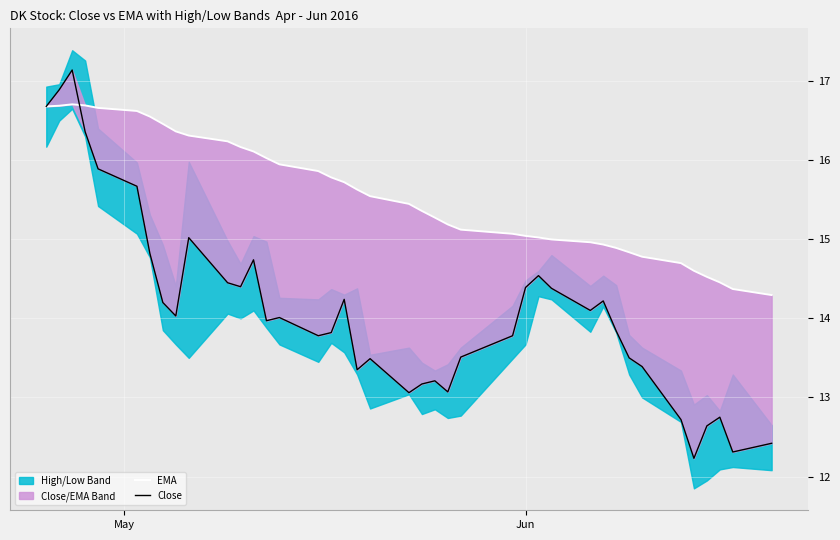

True or false: Close and EMA cross at least once.

True